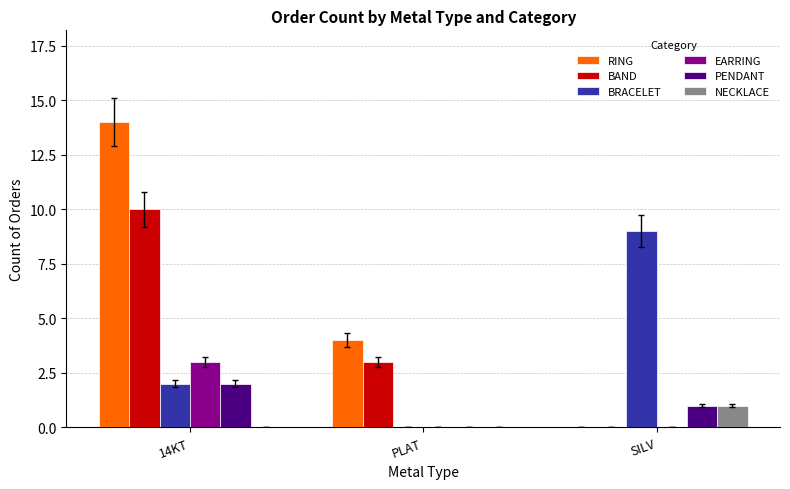

Between 14KT and SILV, which series saw the biggest shift?

RING